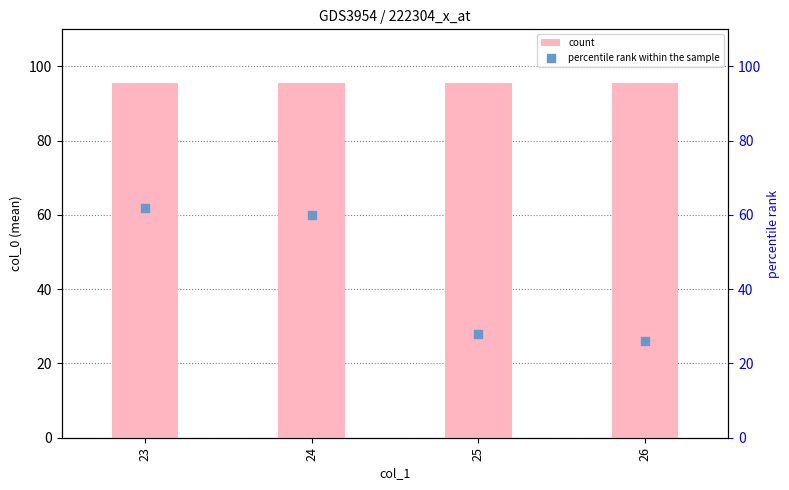

At which category is the sum across all series the highest?

23